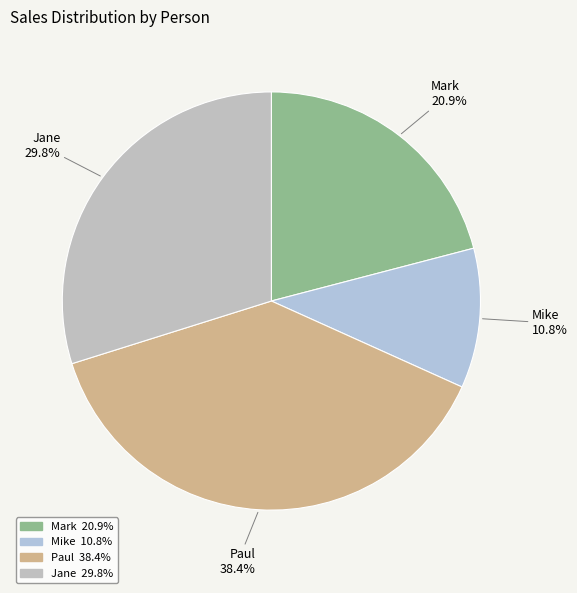

Approximately how many times larger is the value at Paul compared to Jane?

1.3